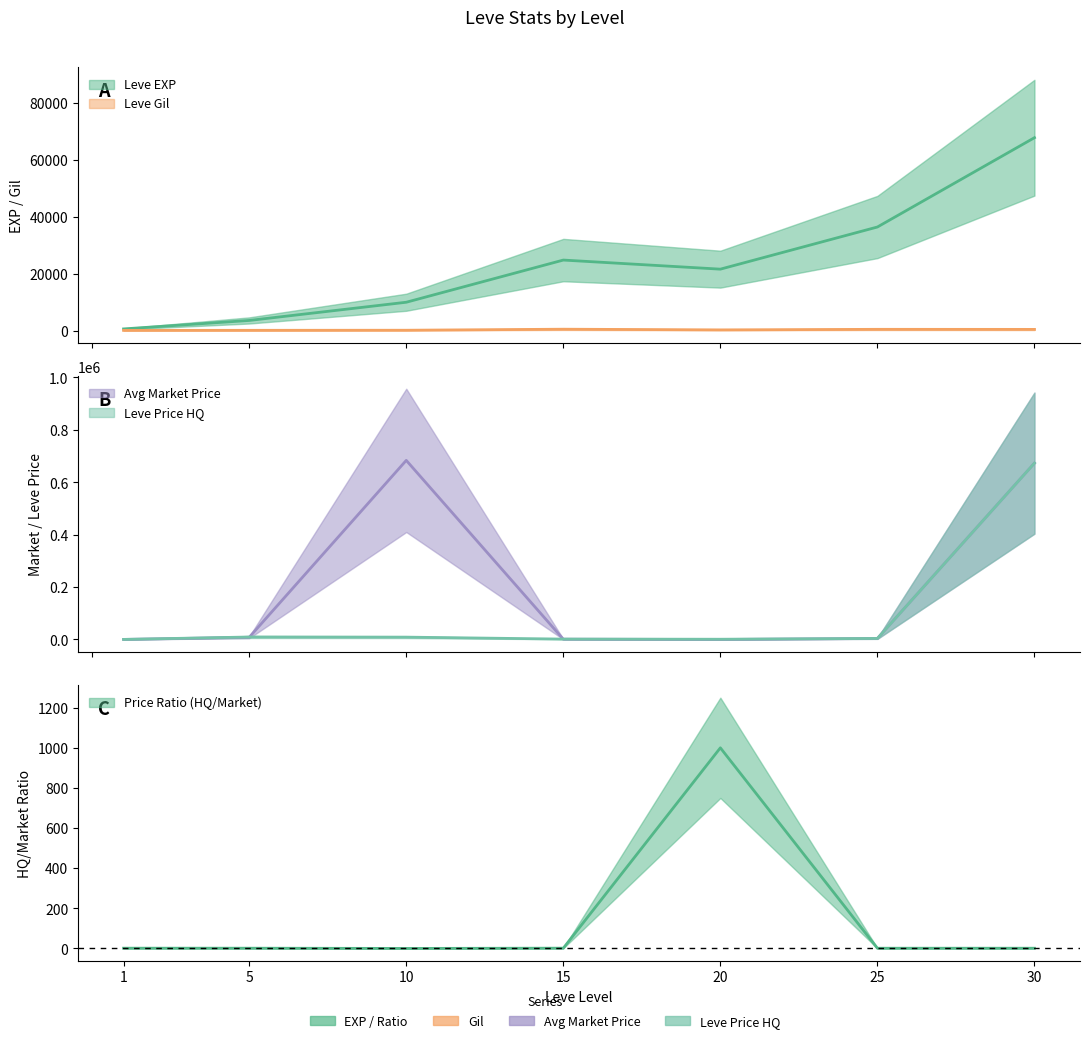

True or false: Leve Gil and Leve EXP intersect in this chart.

False